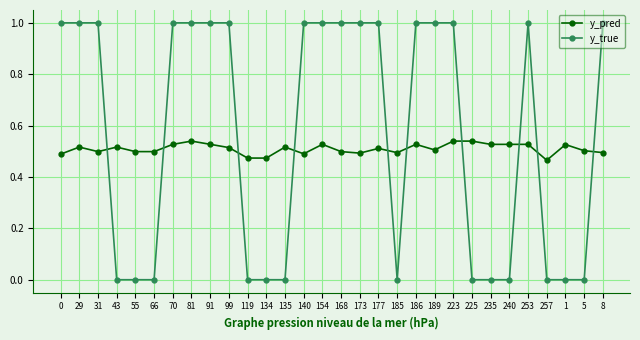

What is the label of the 27th point from the left?

257